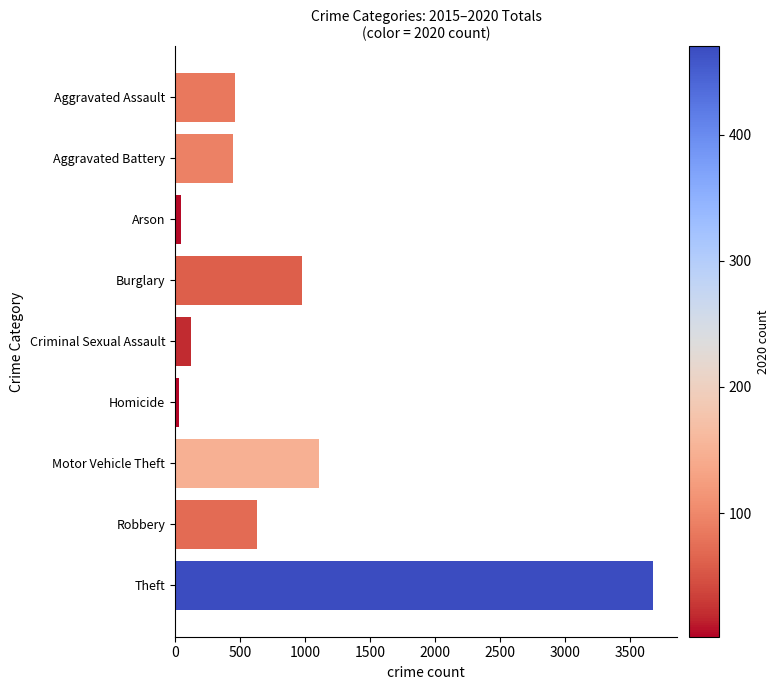

At which label is the value closest to 1855?

Motor Vehicle Theft